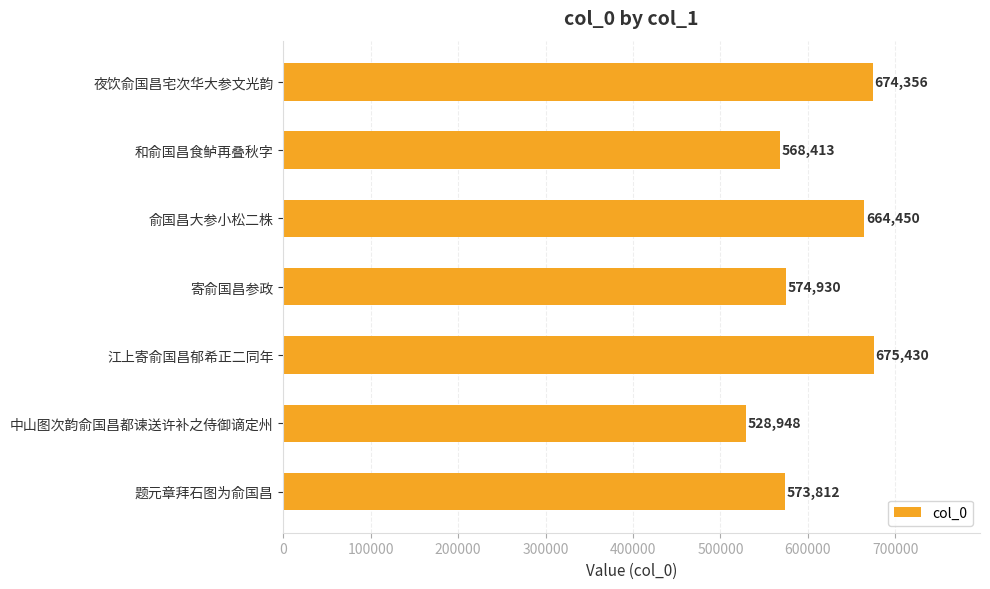

The value at 江上寄俞国昌郁希正二同年 is 675430. True or false?

True